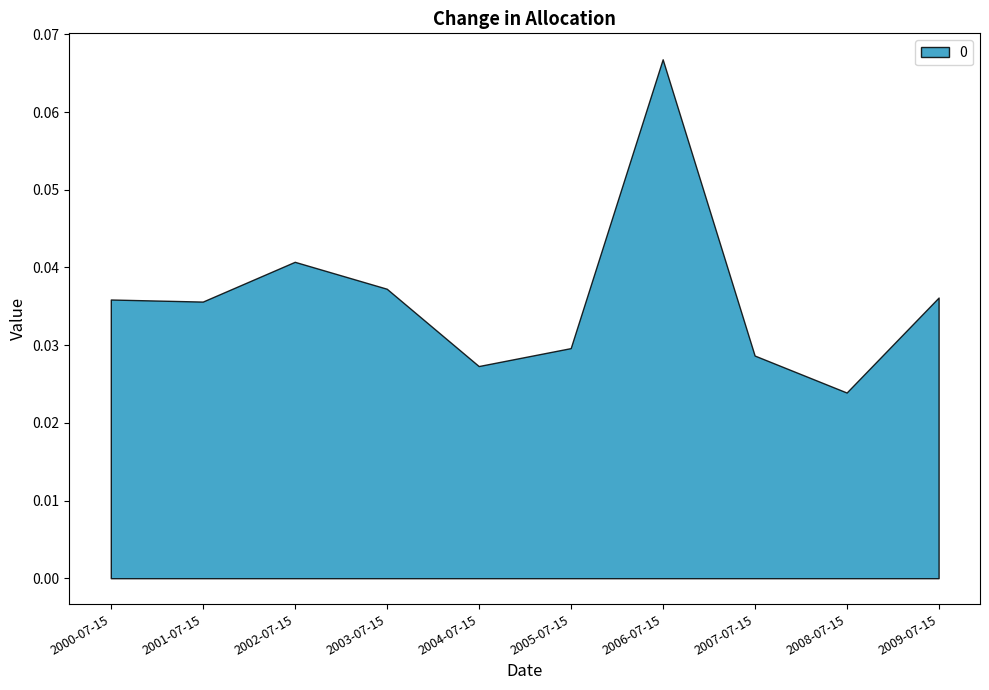

At which category does the data reach its first local valley?

2001-07-15